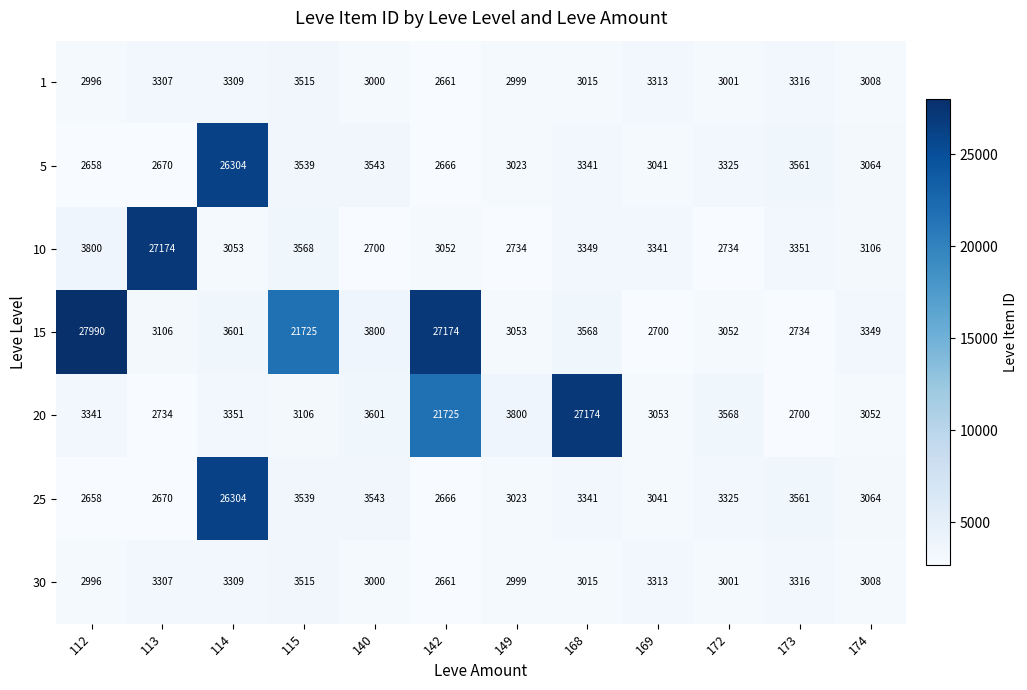

What value does the 10 series have at 172, to the nearest 100?

2700